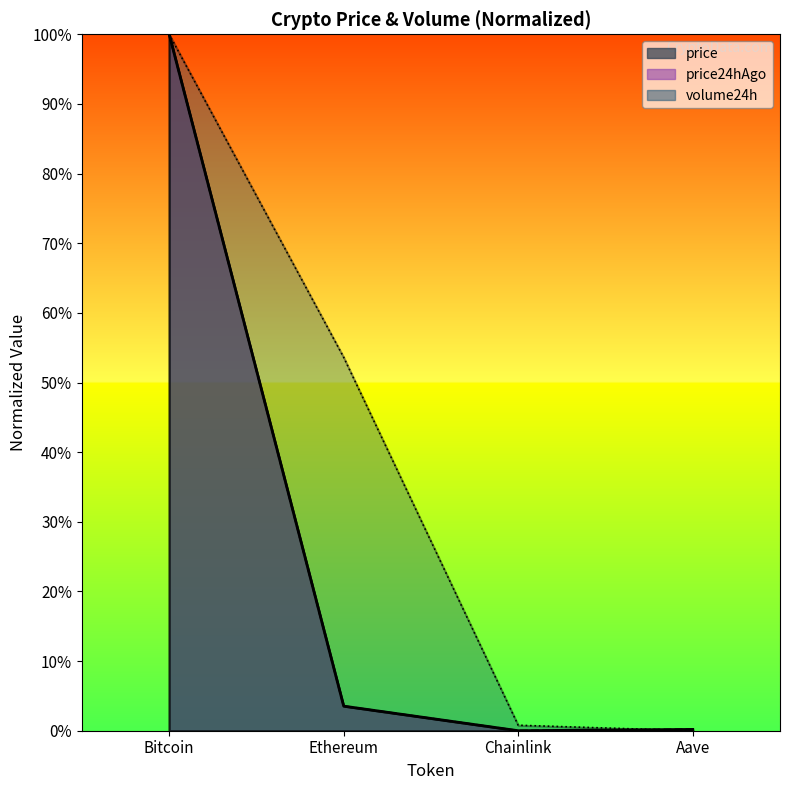

What is the label of the 1st point from the right?

Aave